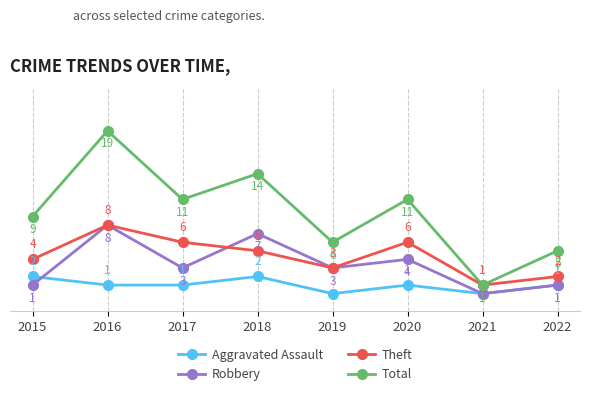

True or false: Total and Robbery intersect in this chart.

False